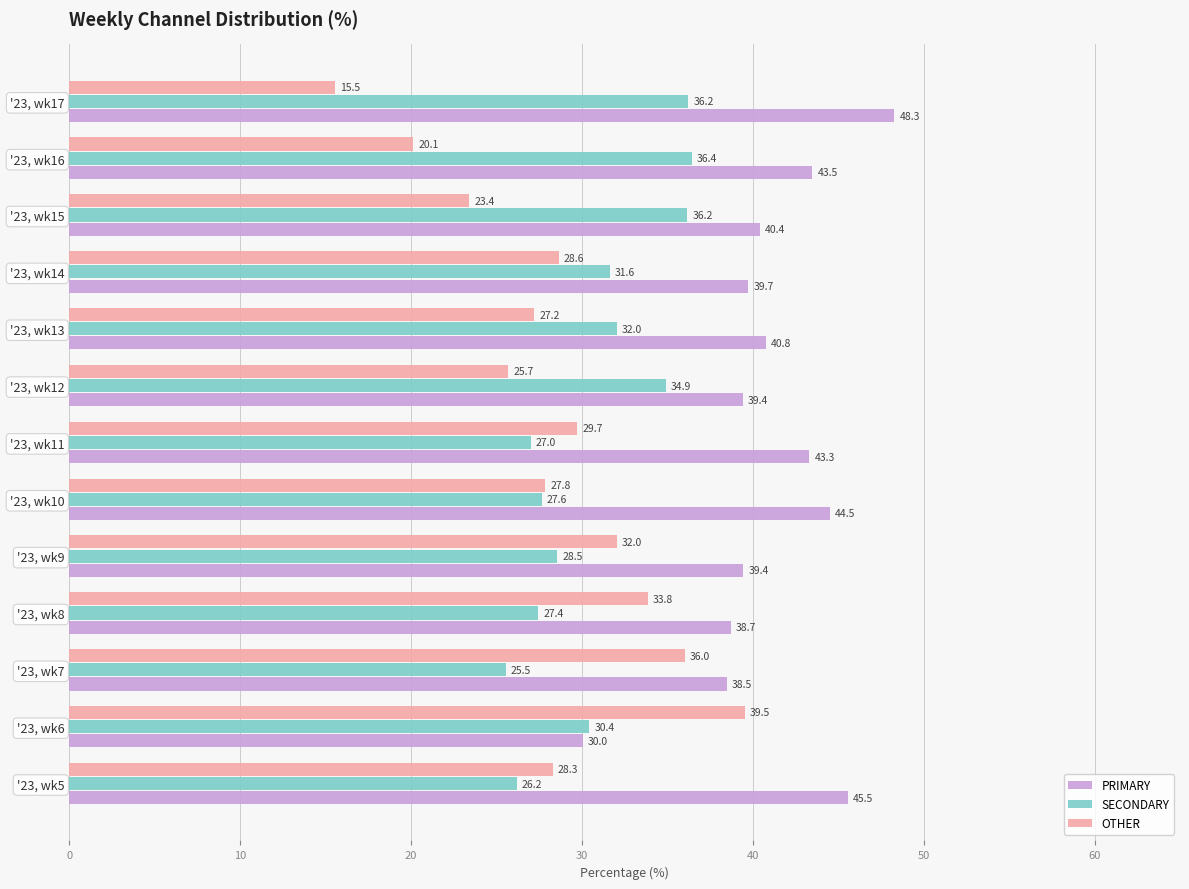

How many data points does each series have?

13